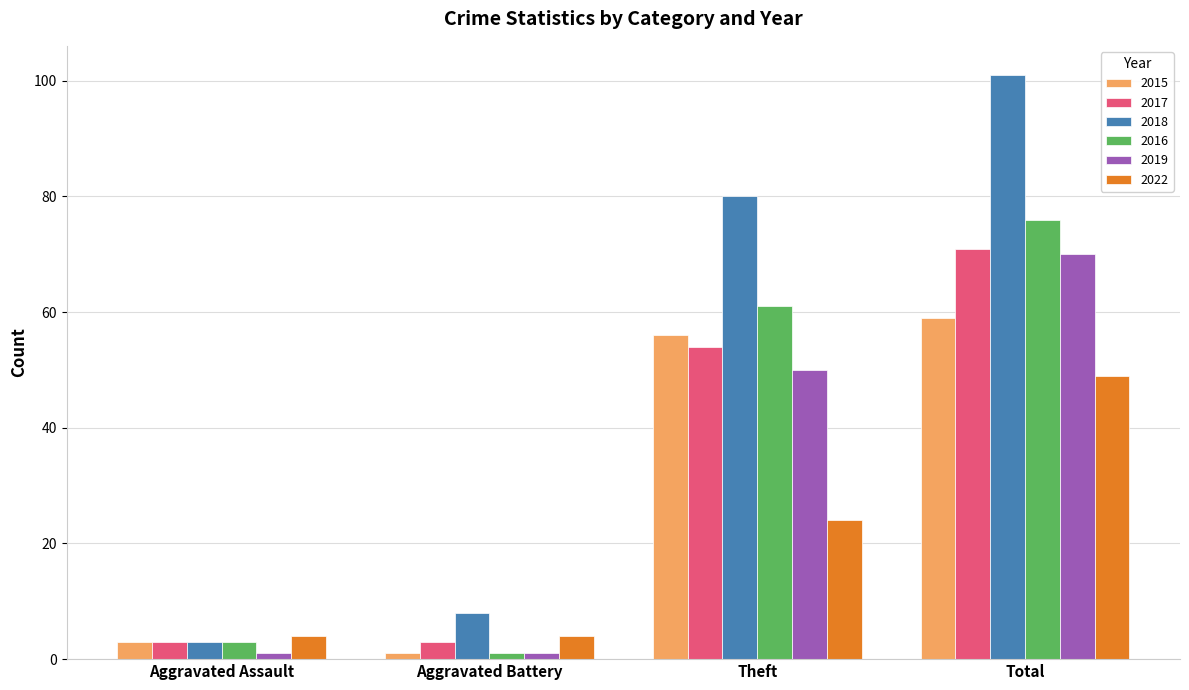

Between Aggravated Assault and Theft, which series saw the biggest shift?

2018